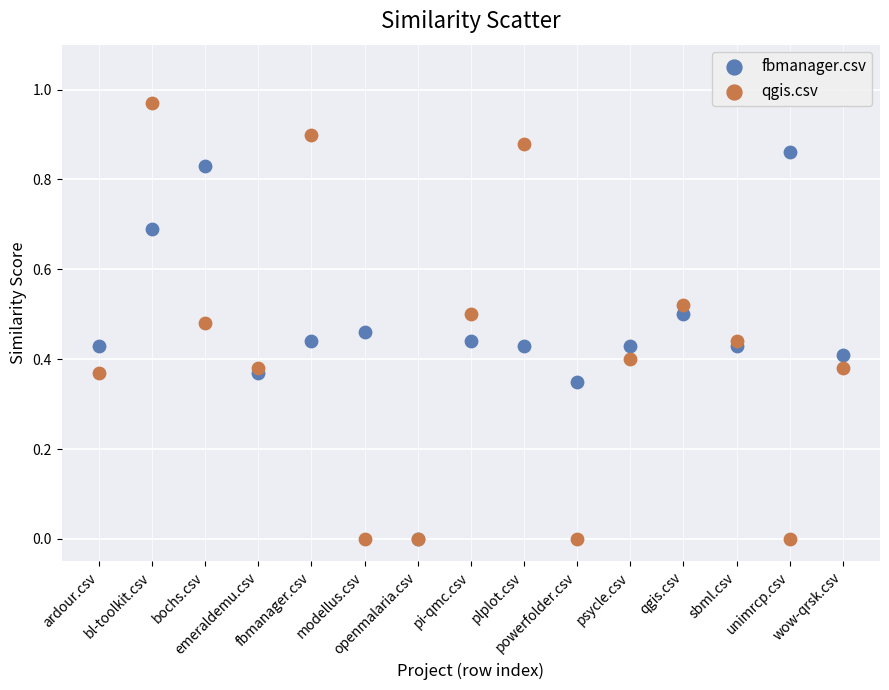

What are all the series names shown in the legend?

fbmanager.csv, qgis.csv